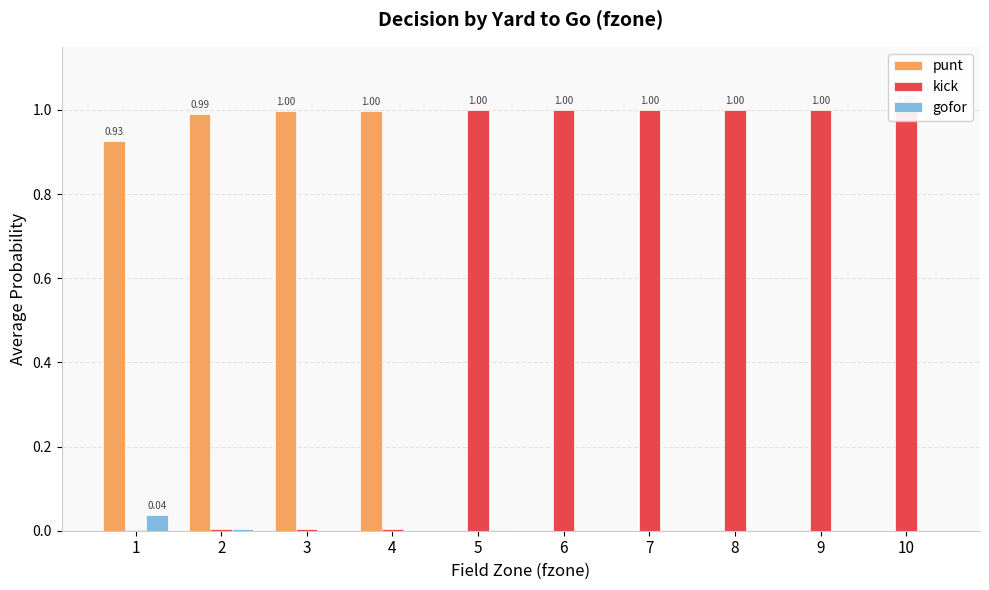

True or false: kick has a value of 0.0 at 4.

True